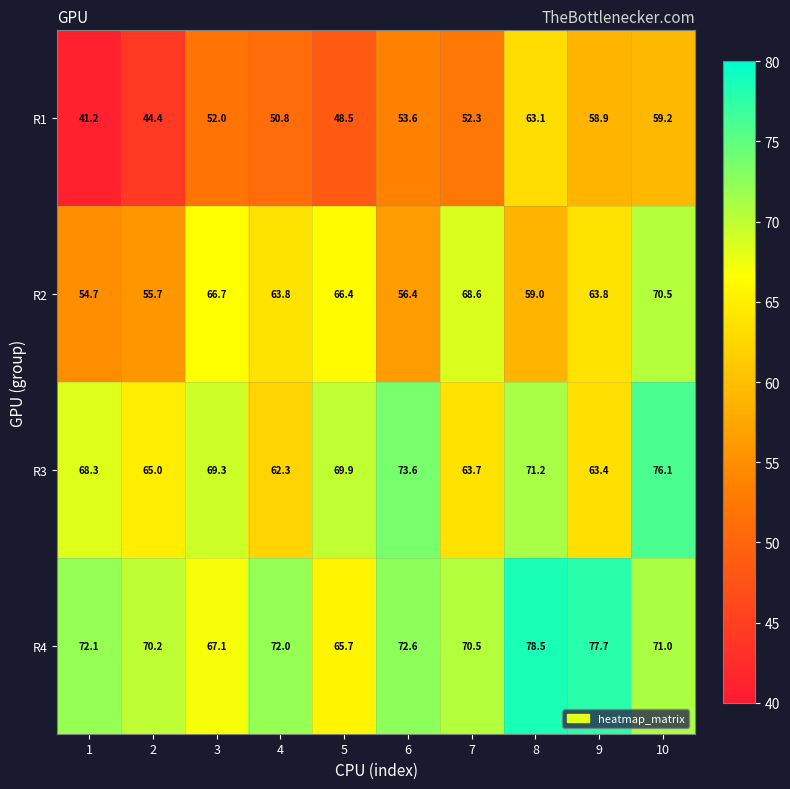

How many values in the R4 series are below 72?

5